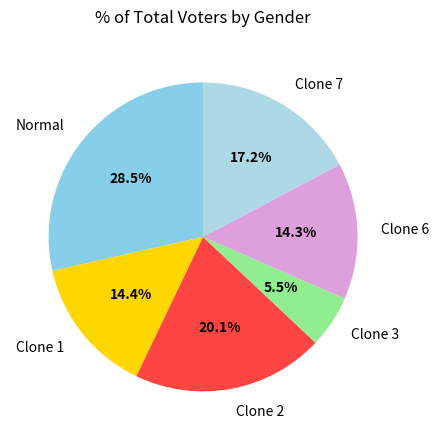

Does Clone 1 represent more than half of the total?

No